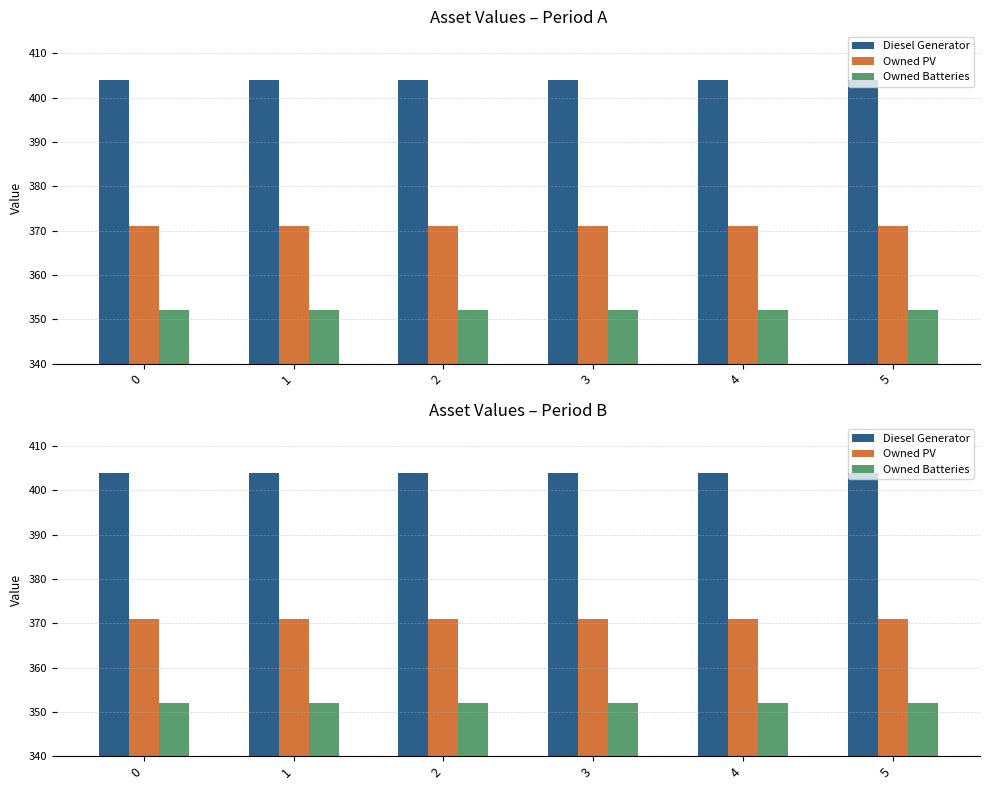

Which series has the largest range (max minus min)?

Diesel Generator